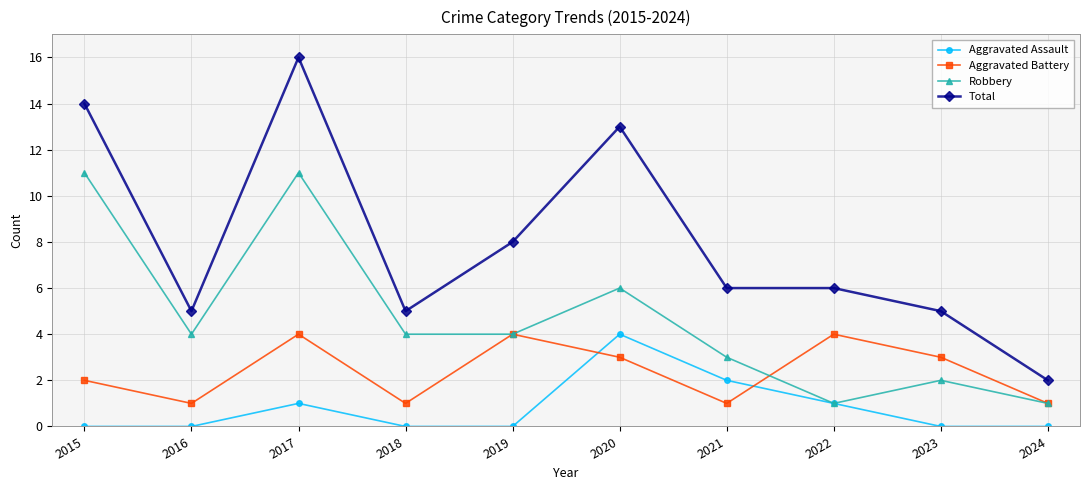

Which series has the widest spread of values?

Total